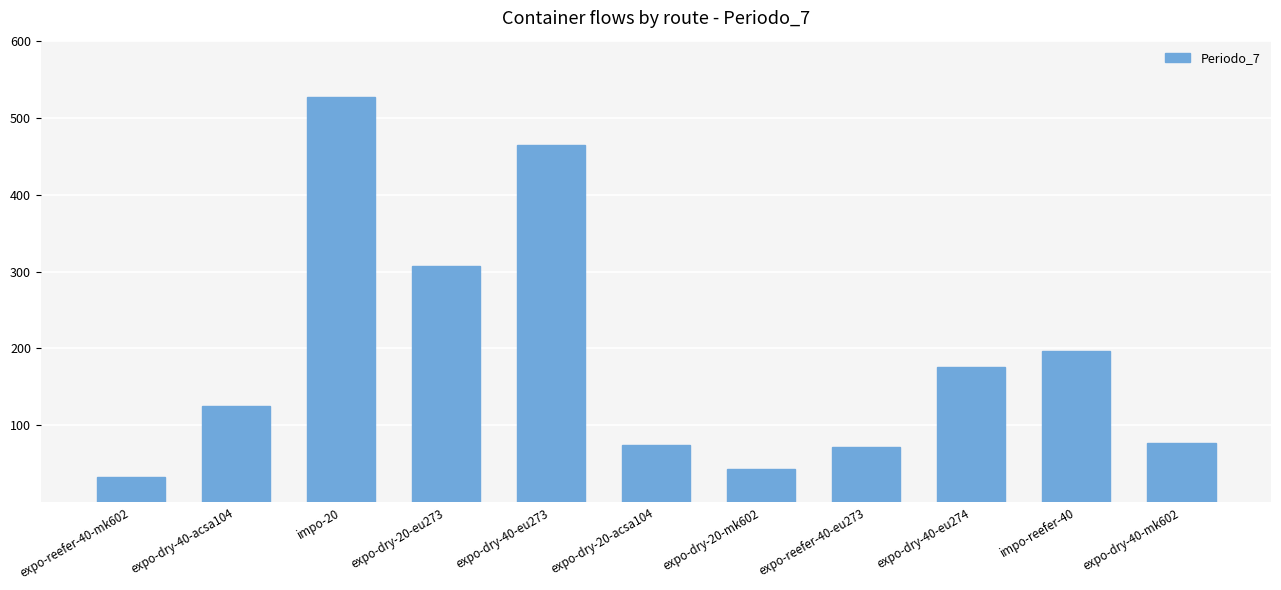

Which label corresponds to the largest value in the chart?

impo-20